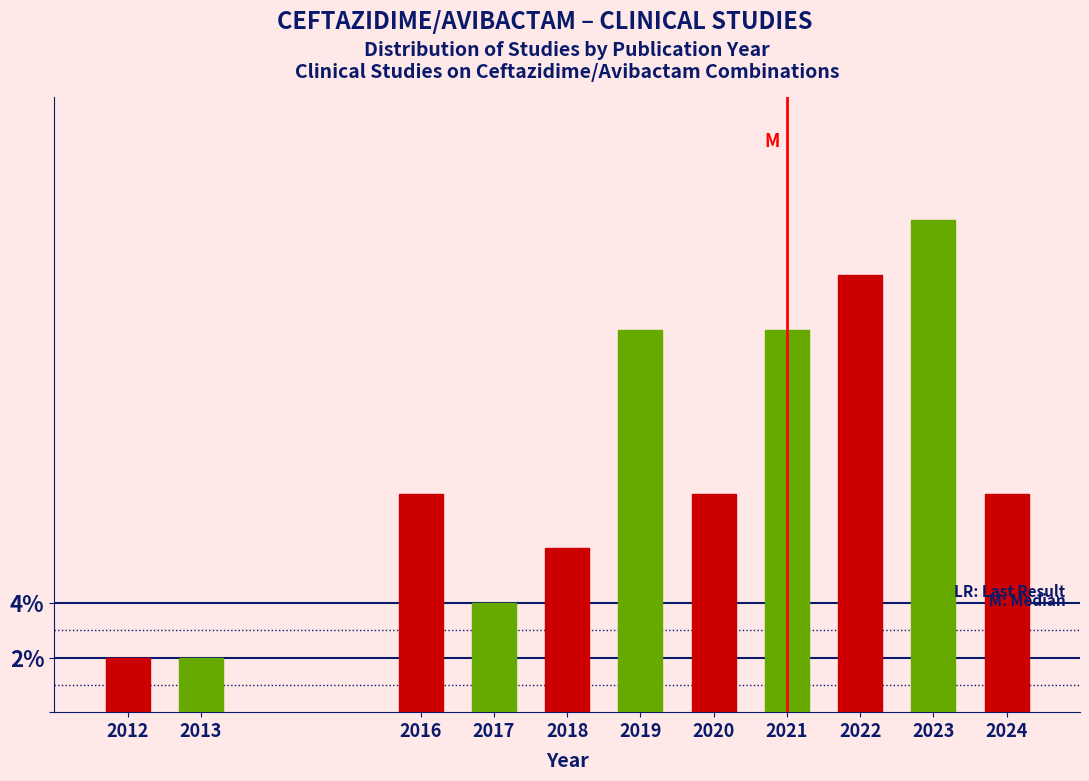

Reading right to left, extract all data points from this chart.

8.0	18.0	16.0	14.0	8.0	14.0	6.0	4.0	8.0	2.0	2.0